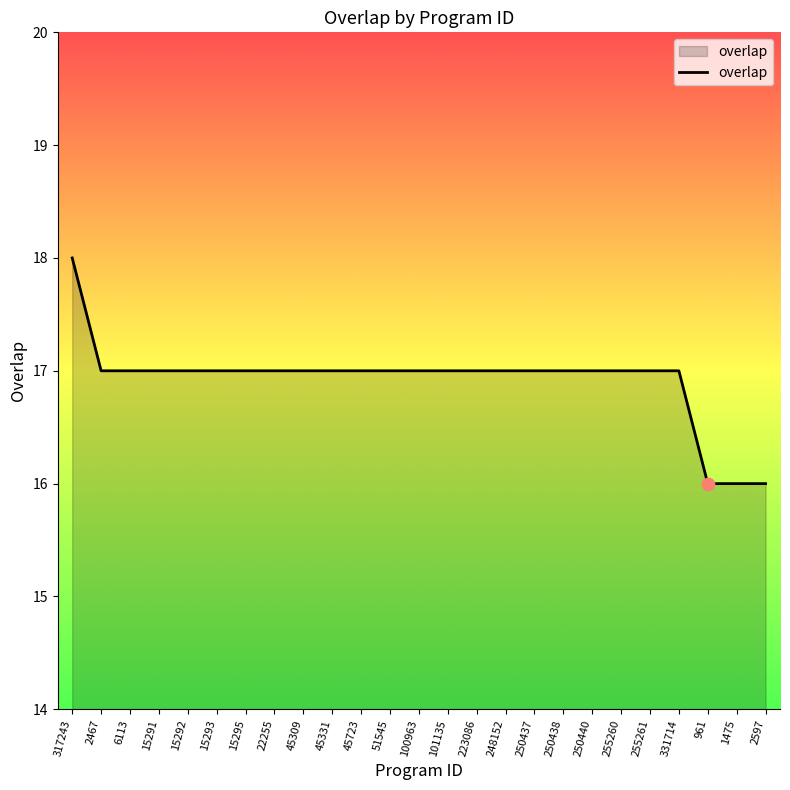

Approximately how many times larger is the value at 45309 compared to 248152?

1.0